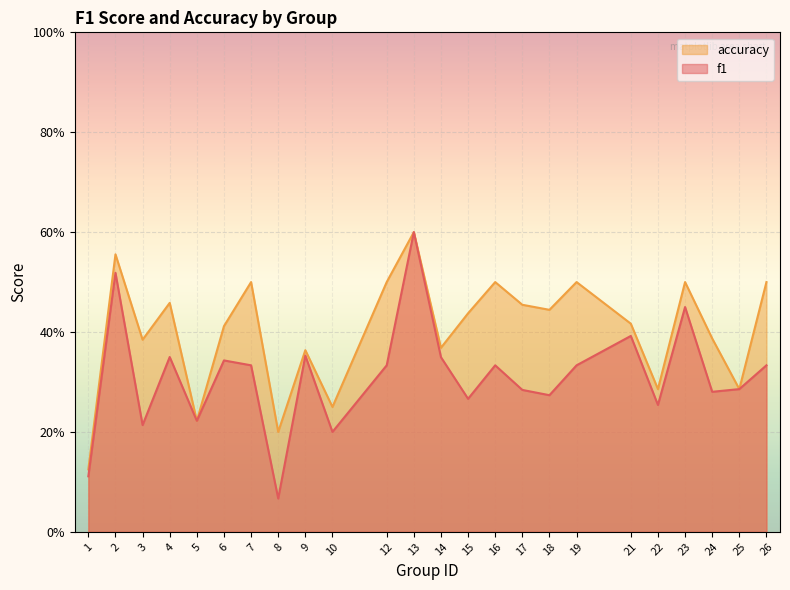

What is the difference between the maximum and second lowest values in the accuracy series?

0.4